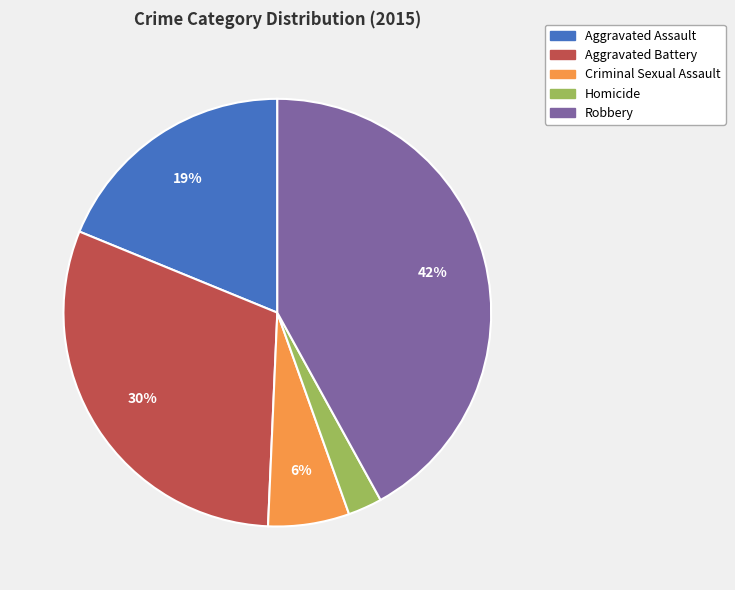

What percentage is the Aggravated Battery slice, to the nearest percent?

30%